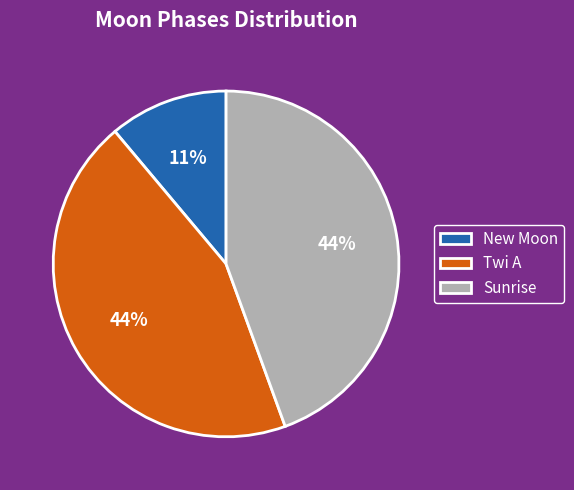

What percentage is the Sunrise slice, to the nearest percent?

44%